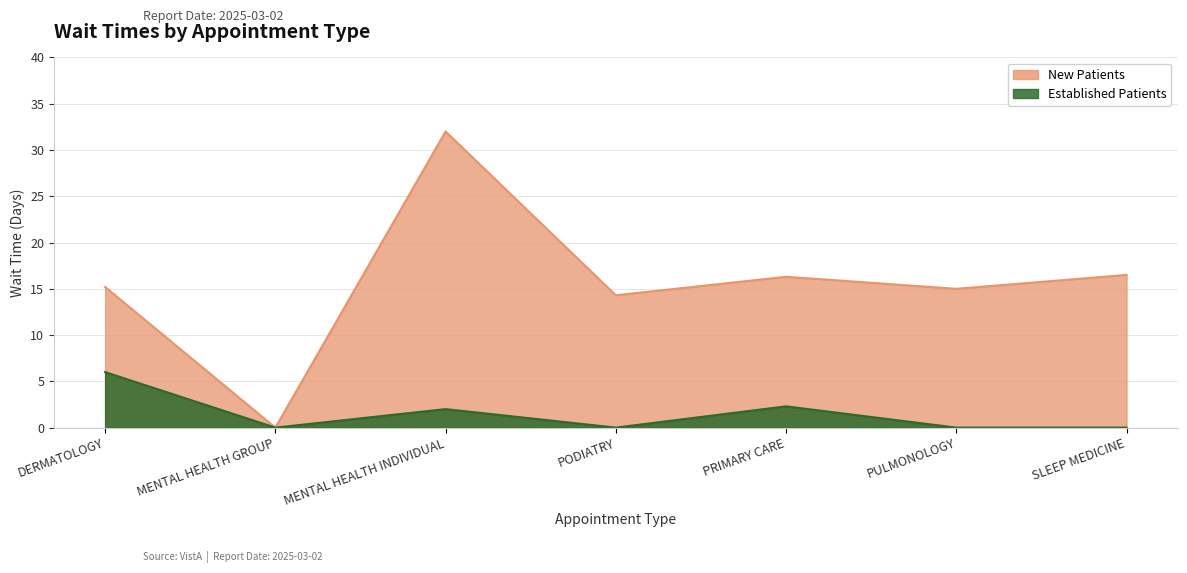

What is the label of the 4th point from the left?

PODIATRY